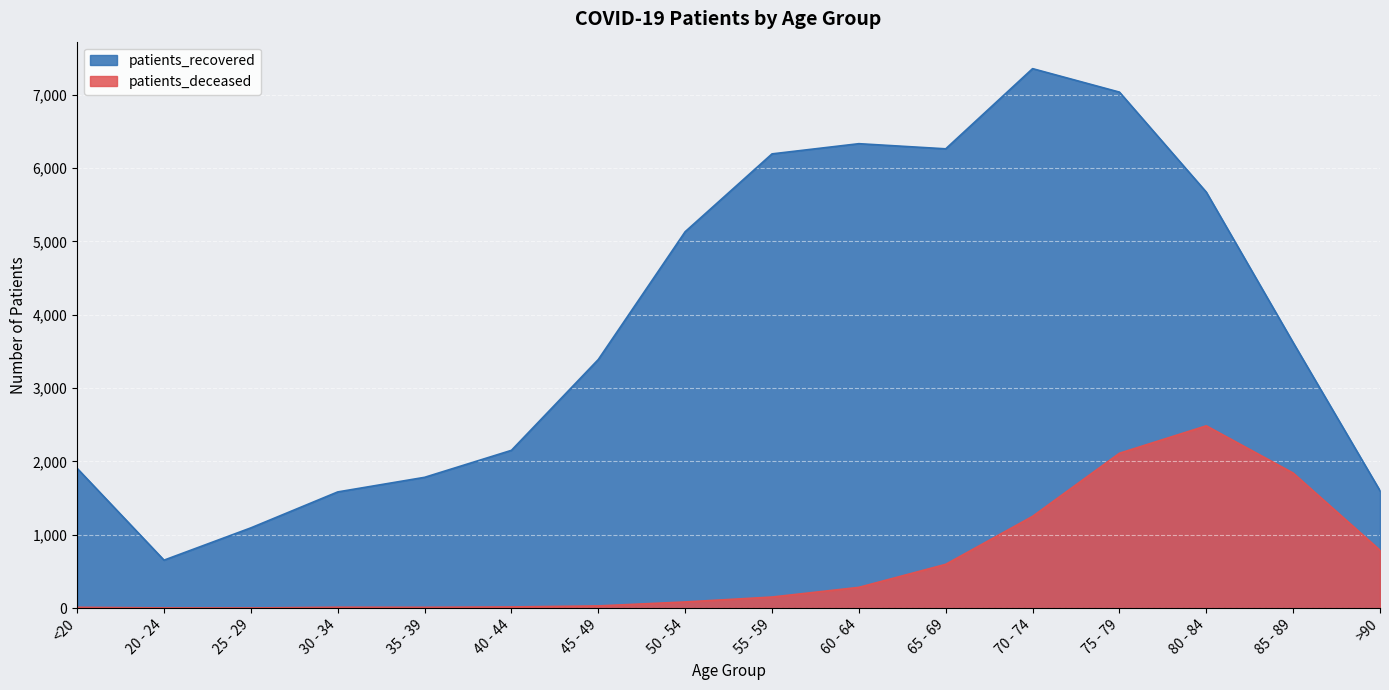

What position from the left is 45 - 49?

7